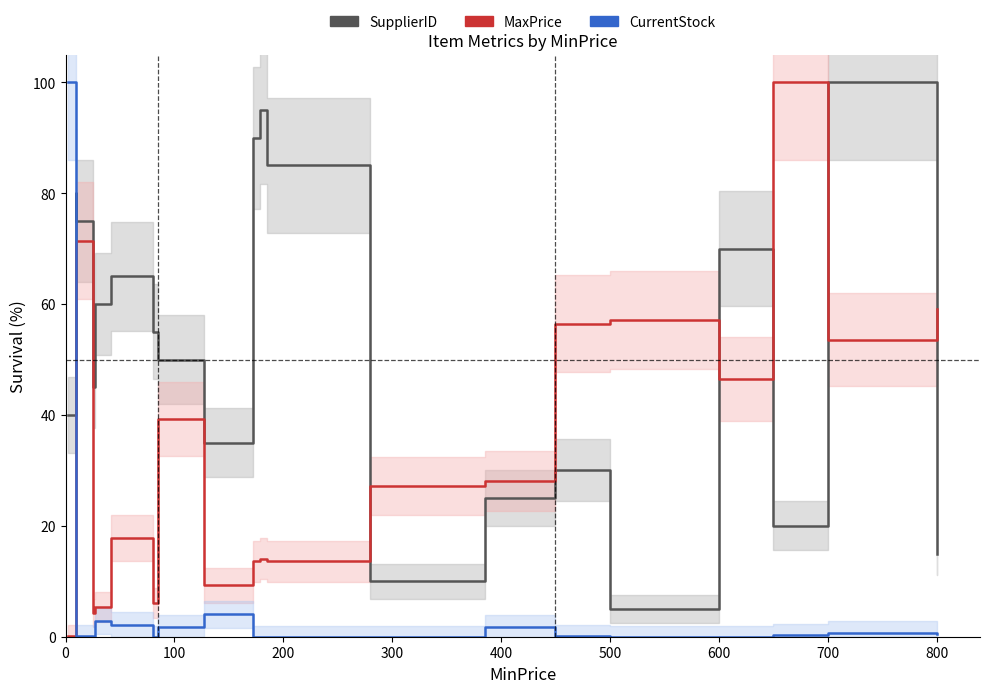

How many intersections are there between CurrentStock and MaxPrice?

1